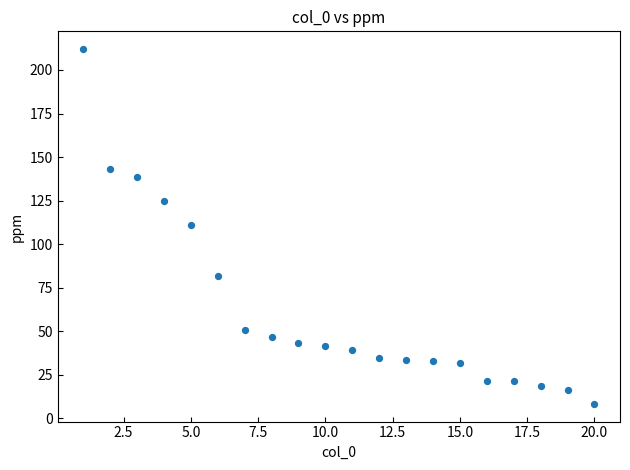

What is the range of Y values (max minus min)?

203.7